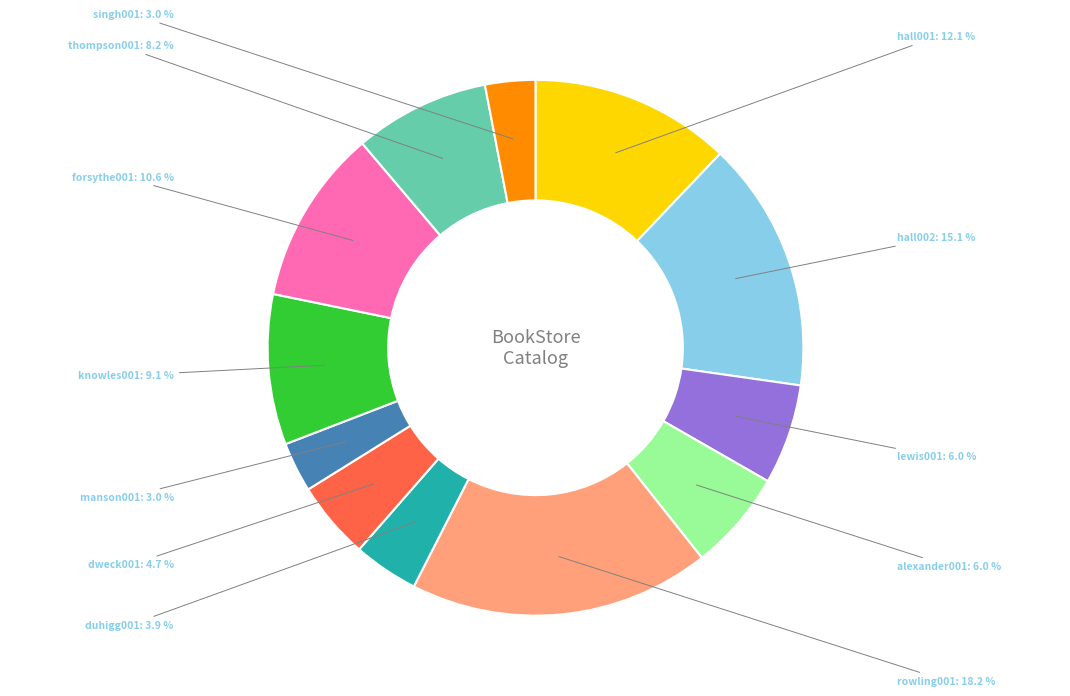

Count the number of slices in the pie.

12